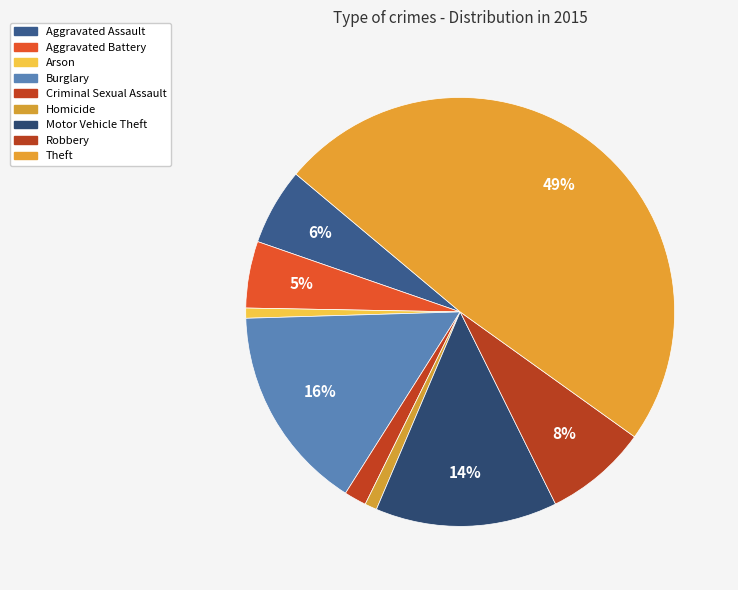

Is Aggravated Assault the majority of the pie?

No